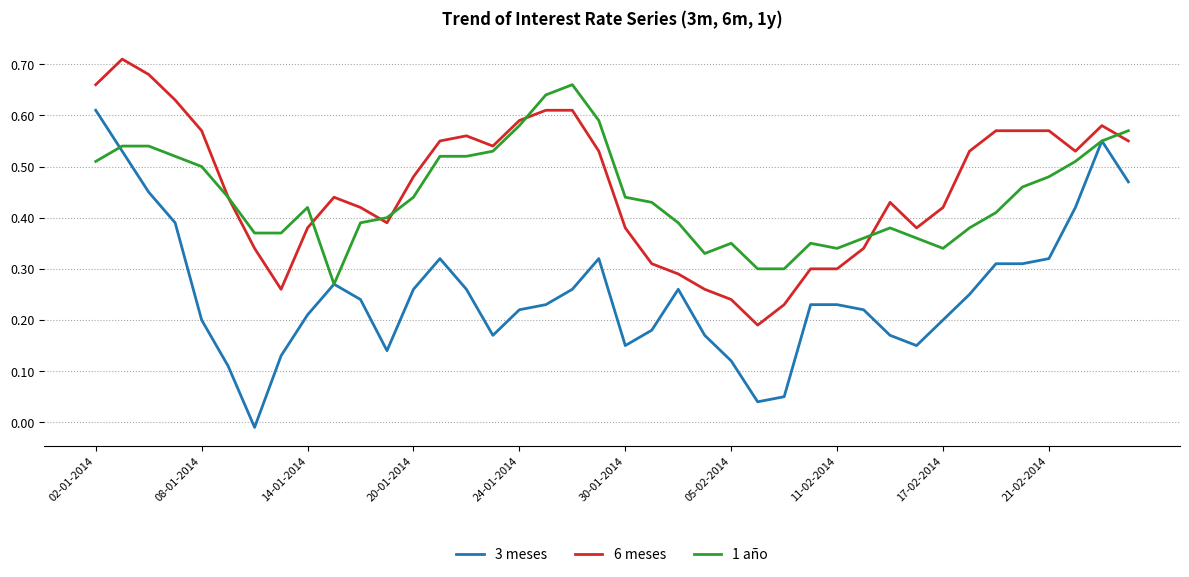

What is the sum of all 3 meses values?

10.1